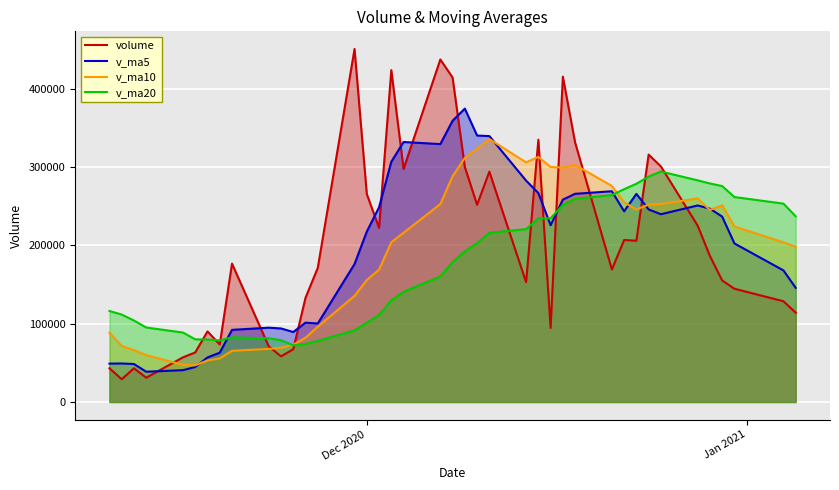

What is the sum of all v_ma5 values?

7801131.8